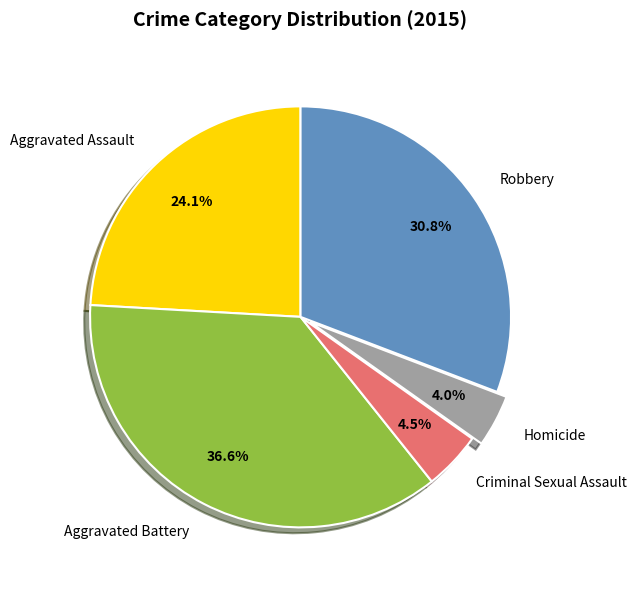

Is there a majority slice in this chart?

No